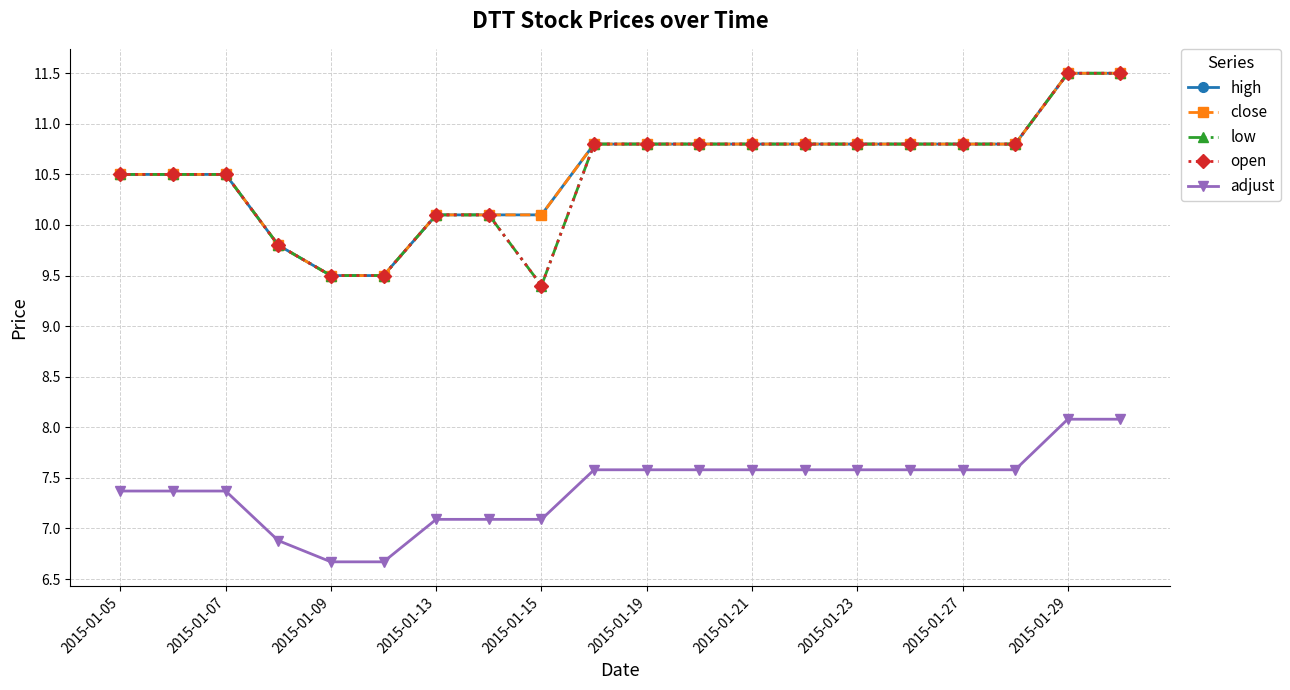

How many lines are shown in the chart?

5